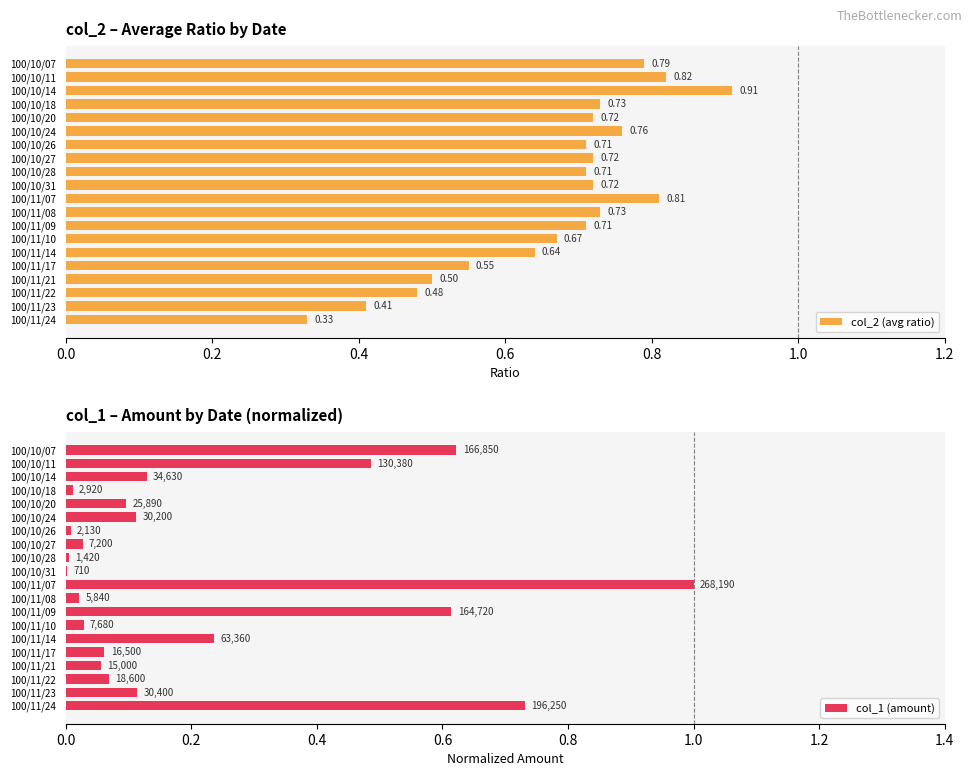

What is the sum of the col_2 (avg ratio) values at 100/11/10 and 100/10/18?

1.4